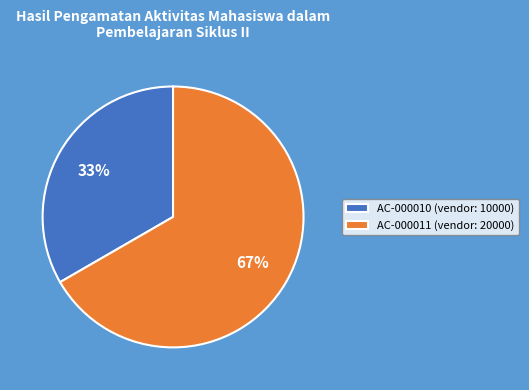

Is the sum of AC-000010 (vendor: 10000) and AC-000011 (vendor: 20000) greater than half?

Yes